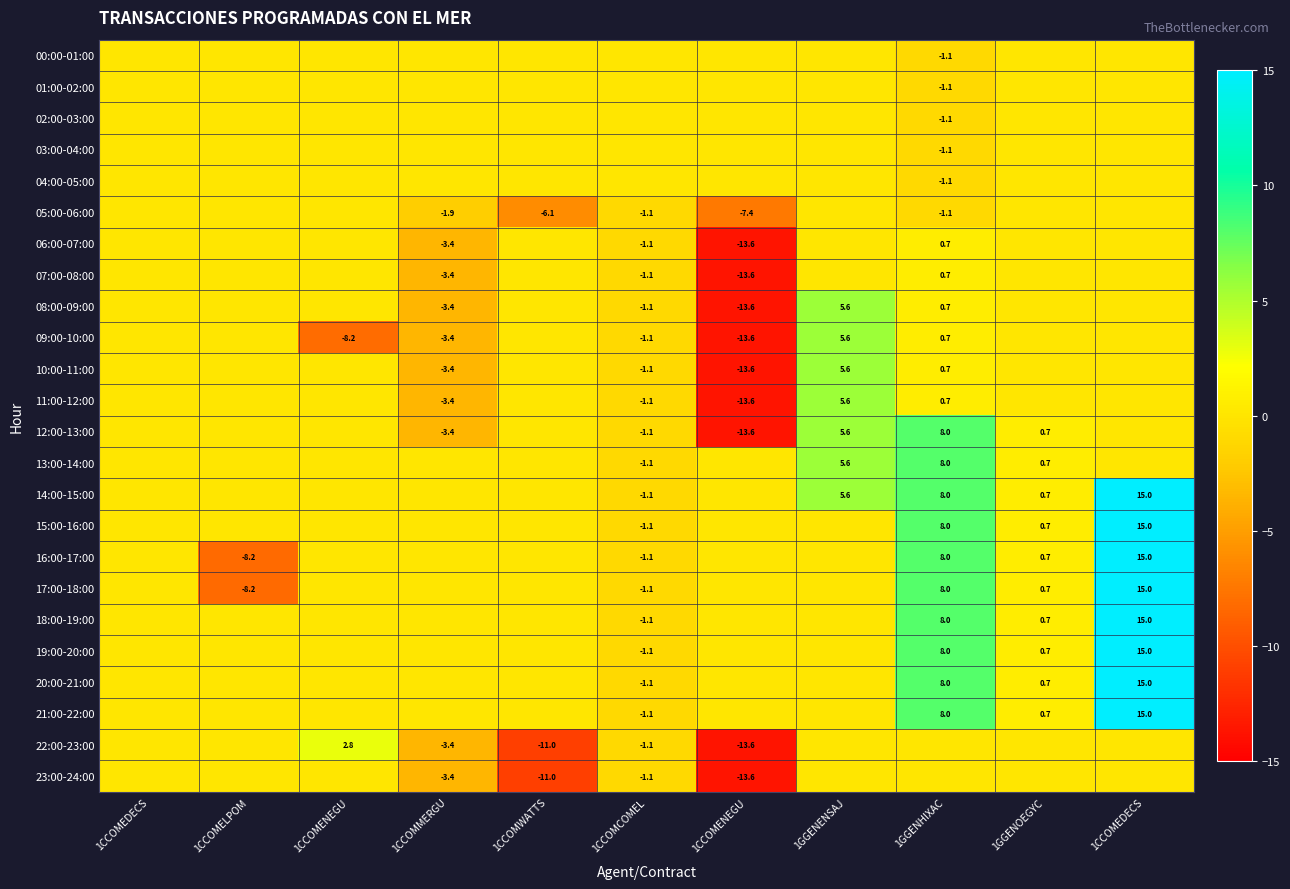

At which label is 10:00-11:00 closest to -3?

1CCOMMERGU